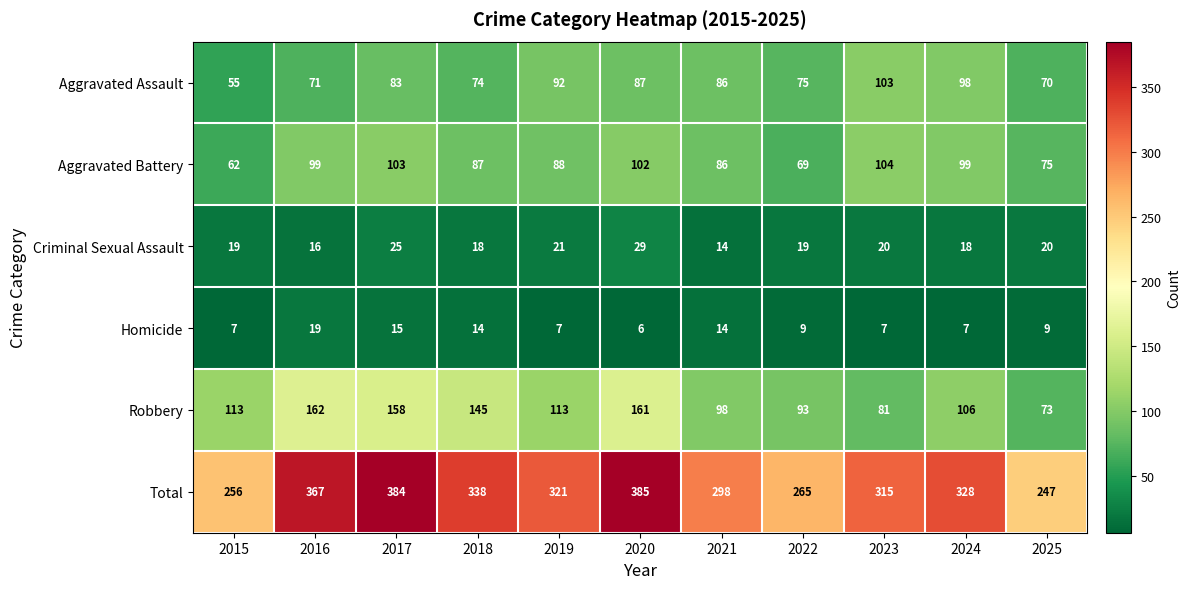

The Aggravated Assault series shows 143 at 2020. True or false?

False